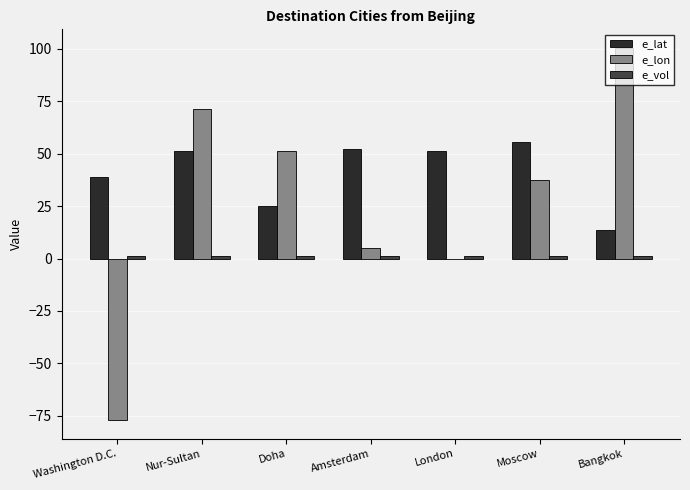

At which label does e_lat first exceed 51?

Nur-Sultan